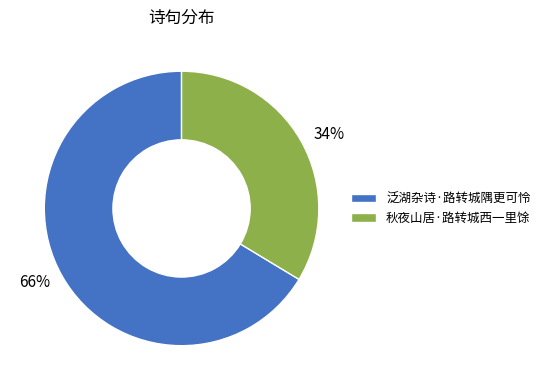

To the nearest percent, what is the average slice percentage?

50%